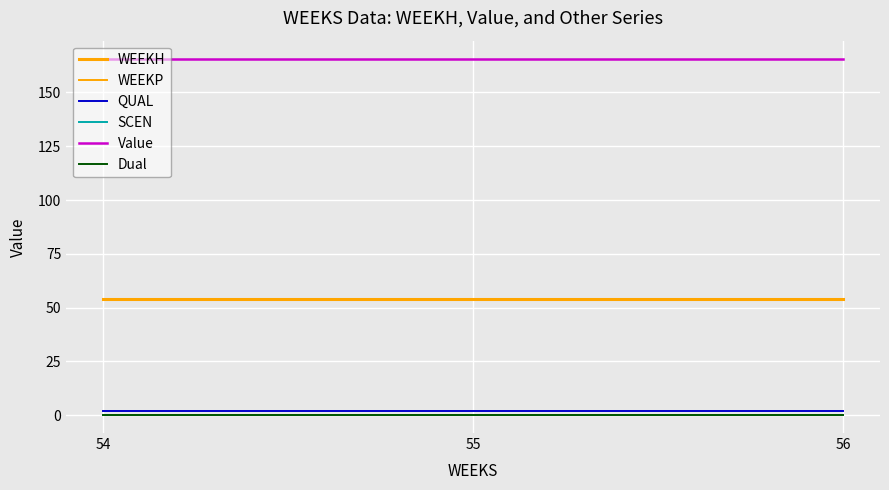

The WEEKP series shows 0.0 at 56. True or false?

True